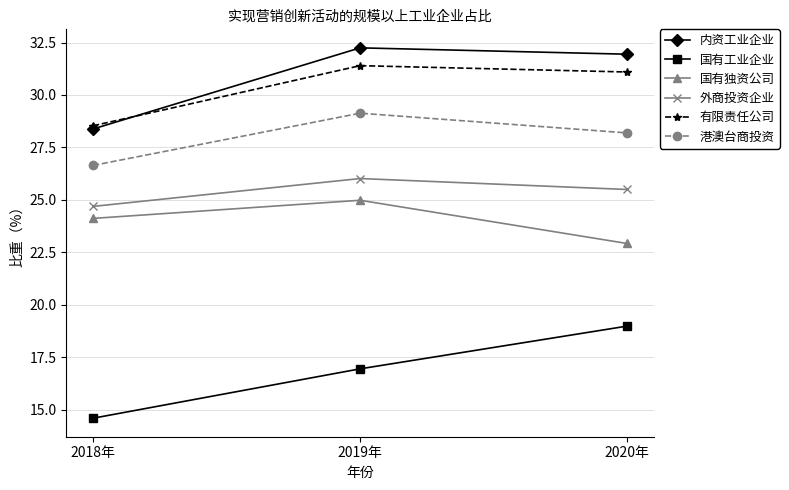

How many data points in 有限责任公司 are above 31?

2